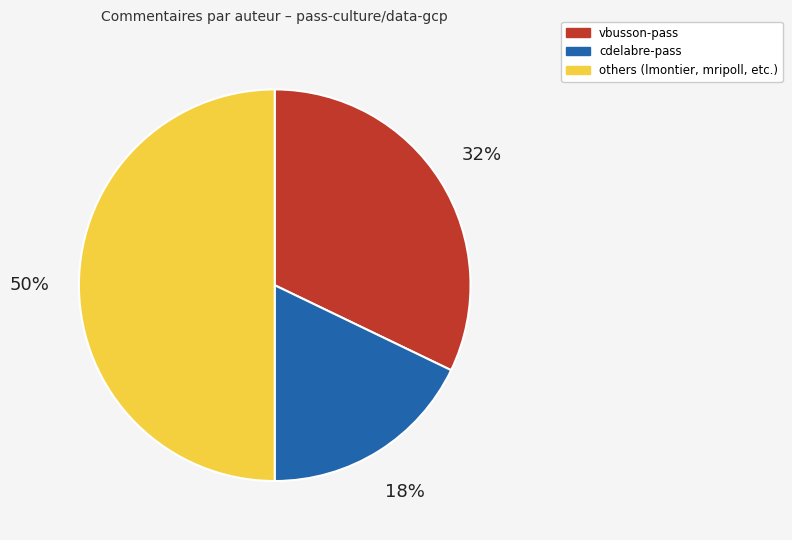

How many segments does this pie chart have?

3